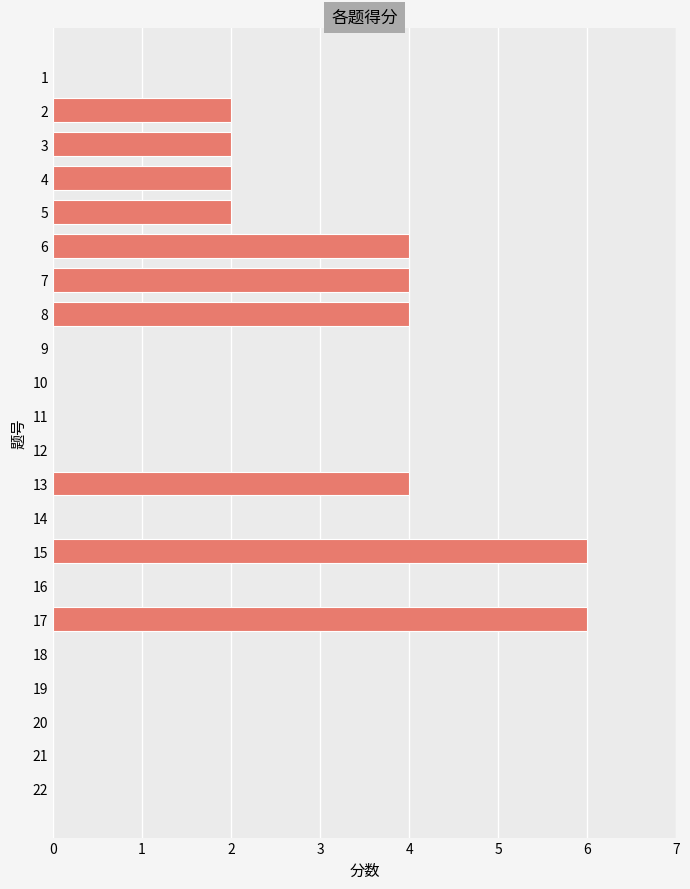

Between 15 and 6, which is larger?

15